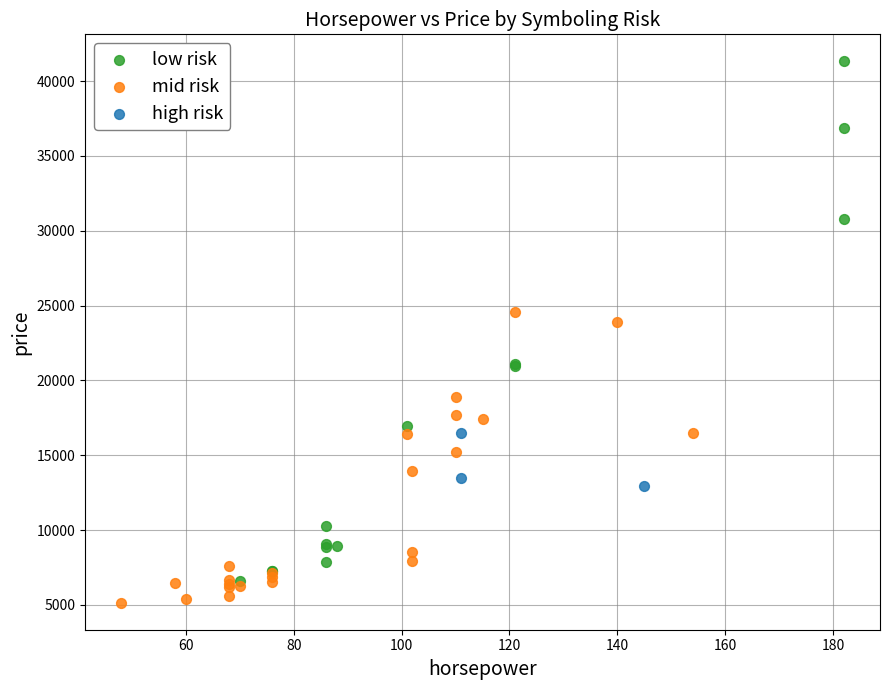

Which series has the largest Y range (max minus min)?

low risk